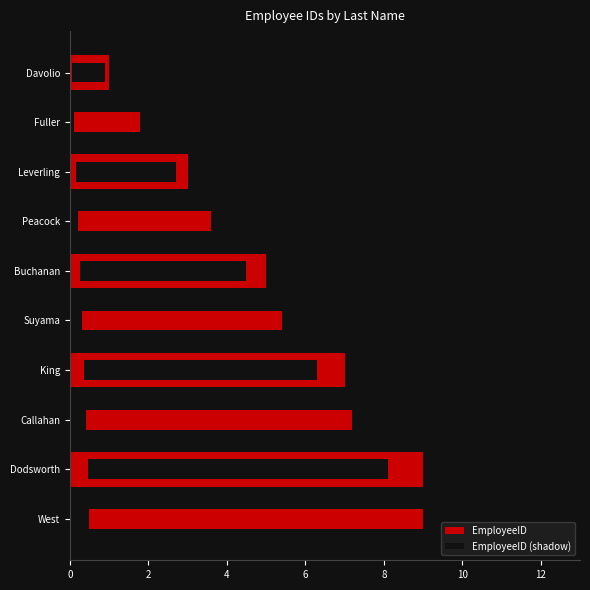

The value at Dodsworth is 13. True or false?

False